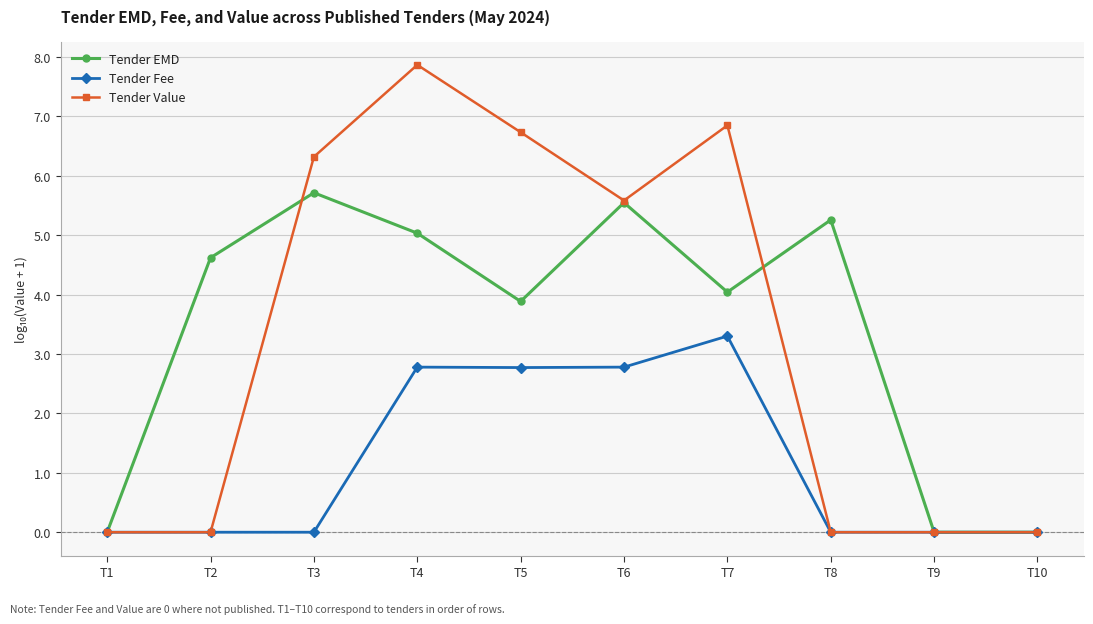

Is the value of Tender Value at T1 greater than the value of Tender EMD at T8?

No